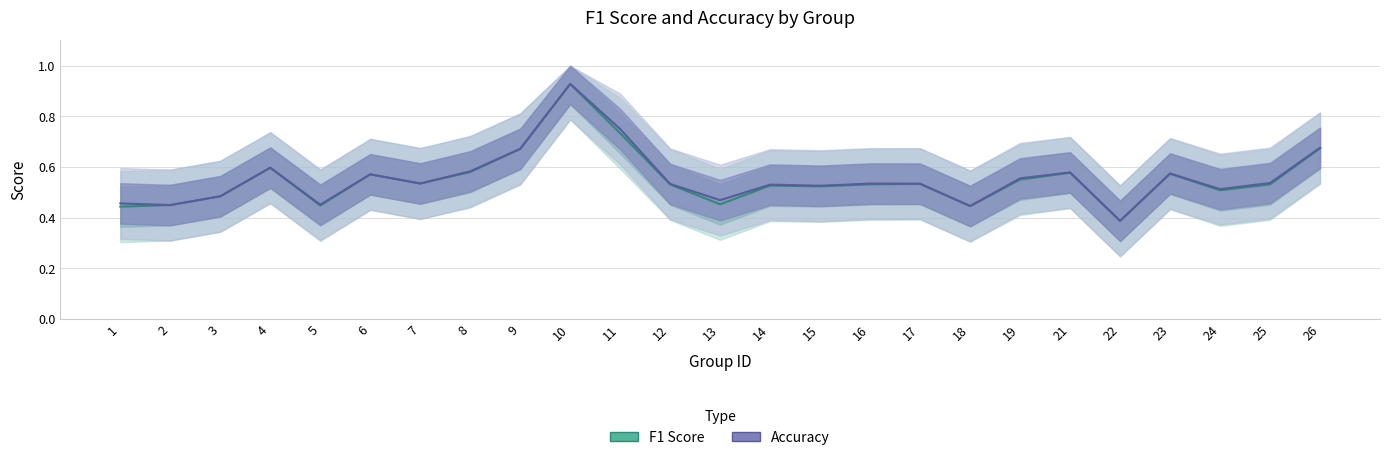

True or false: Accuracy has more than 2 points higher than both neighbors.

True